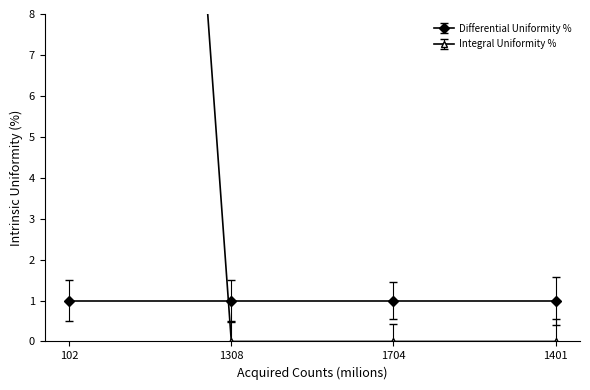

What is the label of the 3rd point from the right?

1308